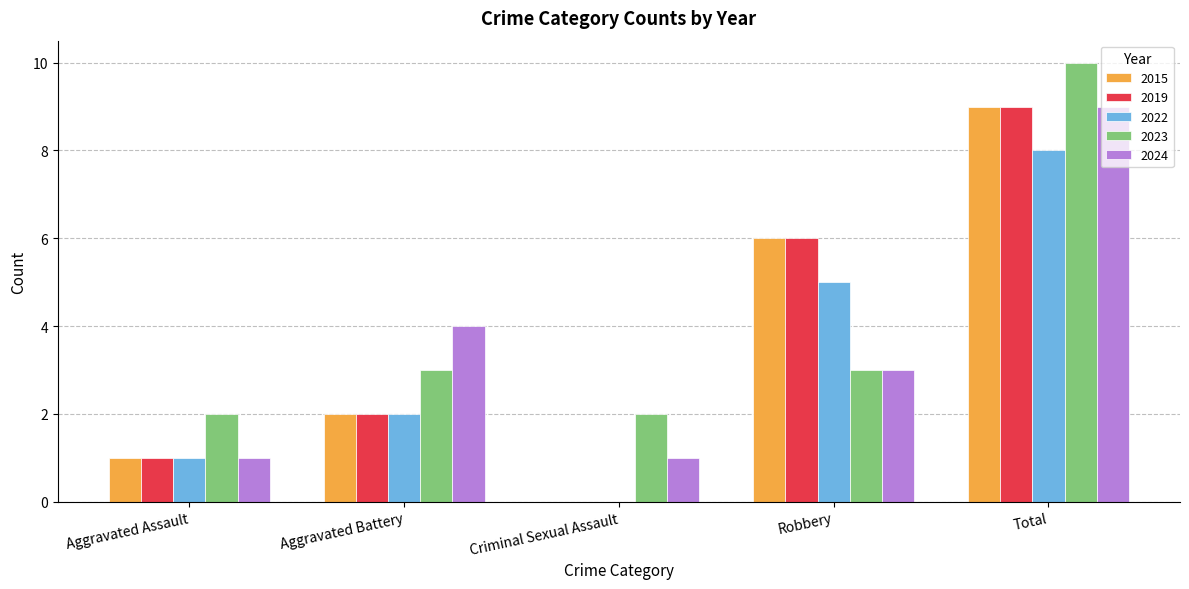

What are all the series names shown in the legend?

2015, 2019, 2022, 2023, 2024